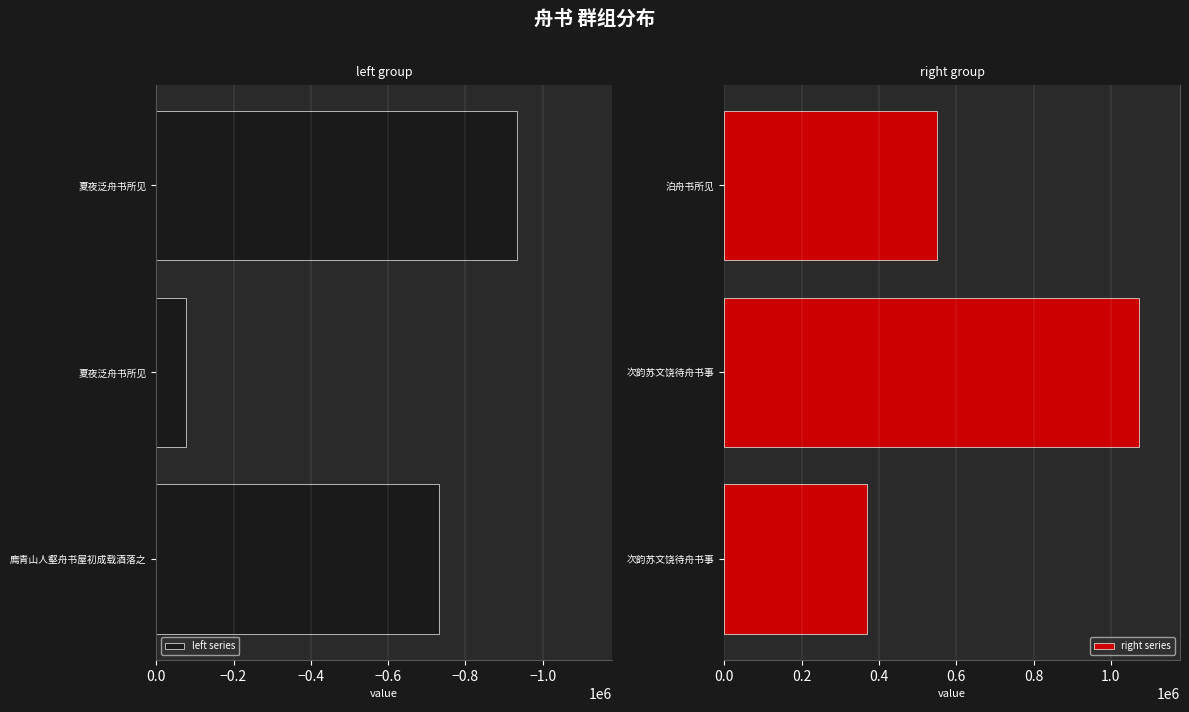

Between −1.2 and −1.0, which series saw the biggest shift?

right series